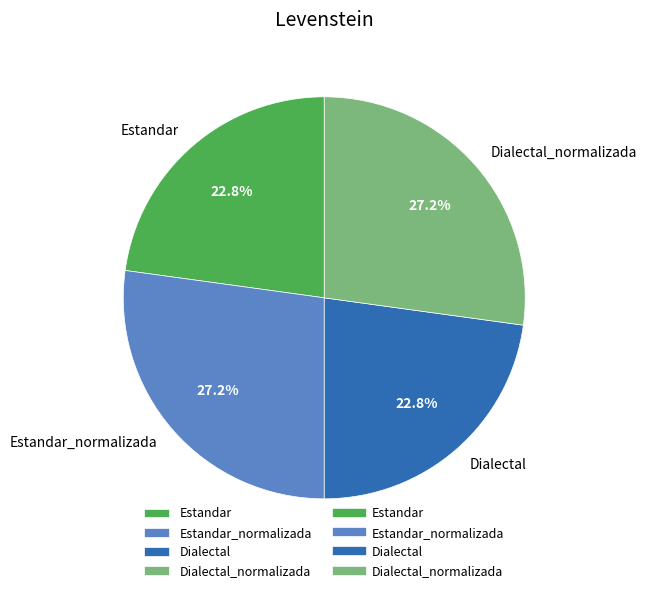

Which has a higher value, Estandar_normalizada or Estandar?

Estandar_normalizada